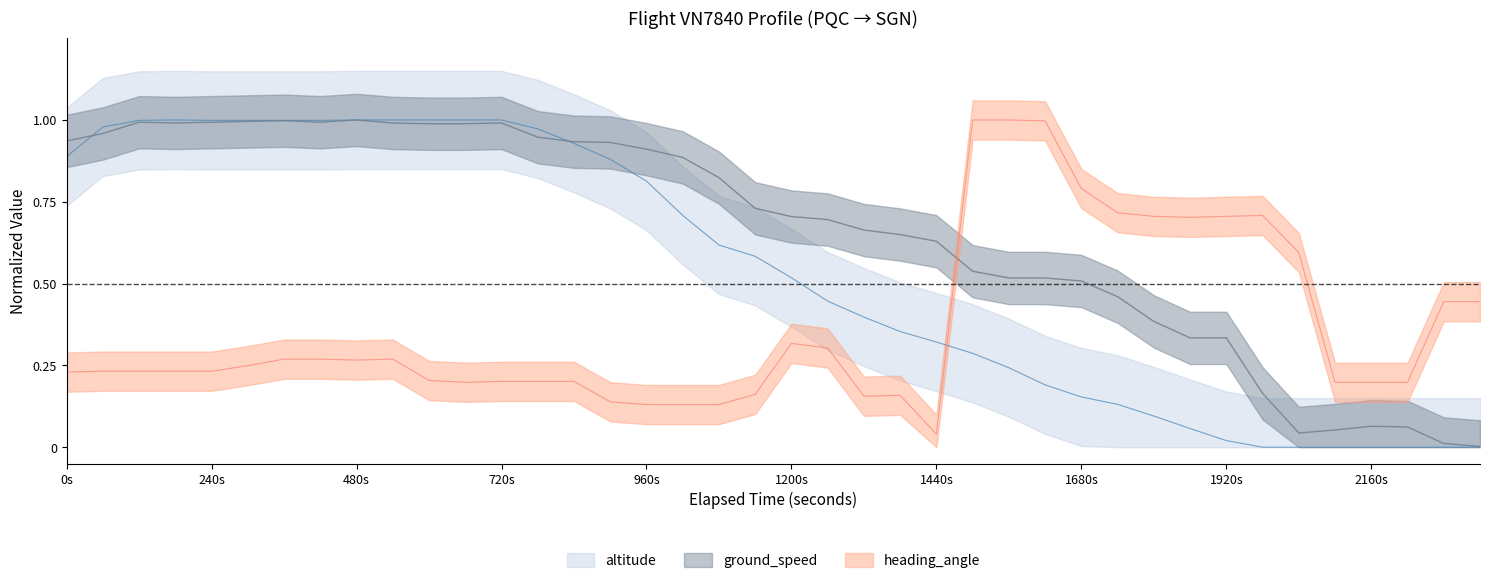

What is the average value of the altitude series?

0.5